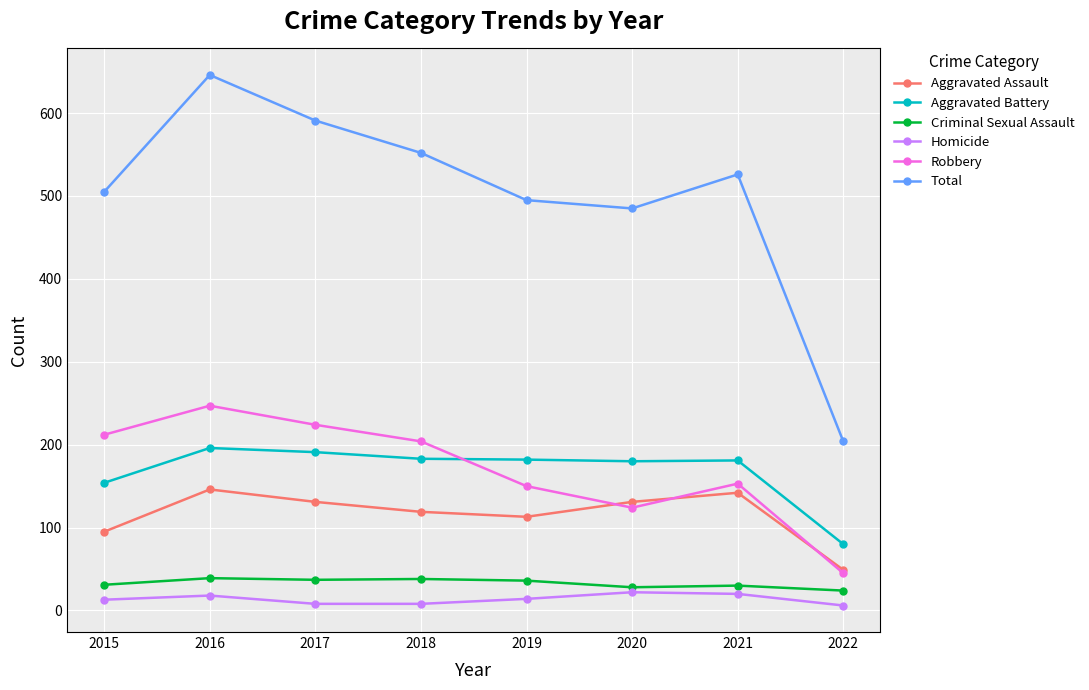

Count the number of data series in this chart.

6